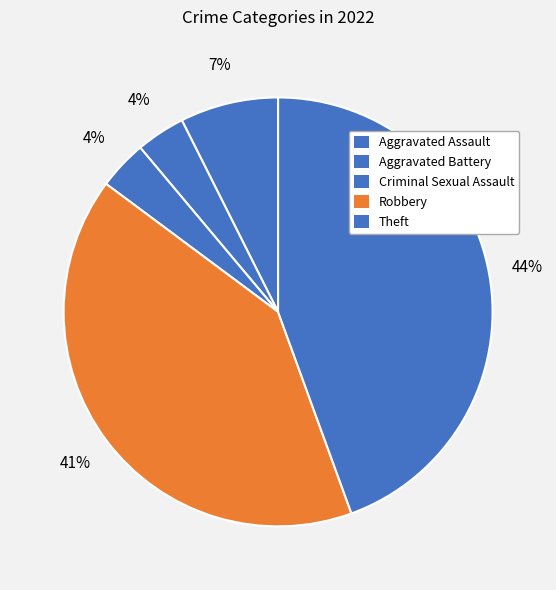

How many slices are in this pie chart?

5